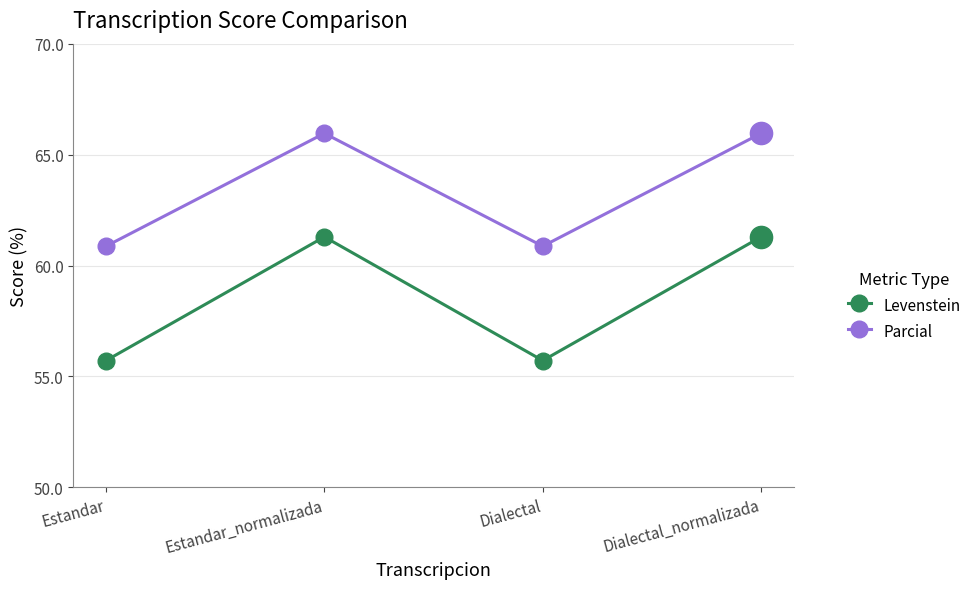

What are all the series names shown in the legend?

Levenstein, Parcial